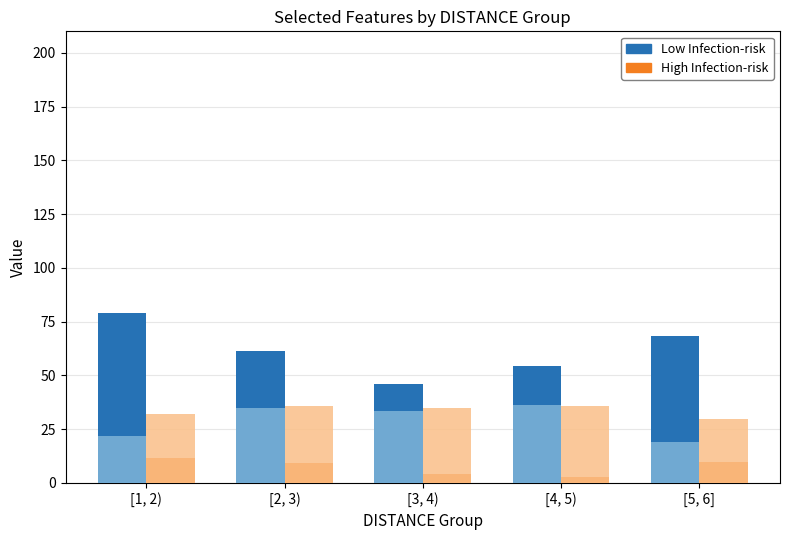

What is the total value across all series at [5, 6]?

126.4